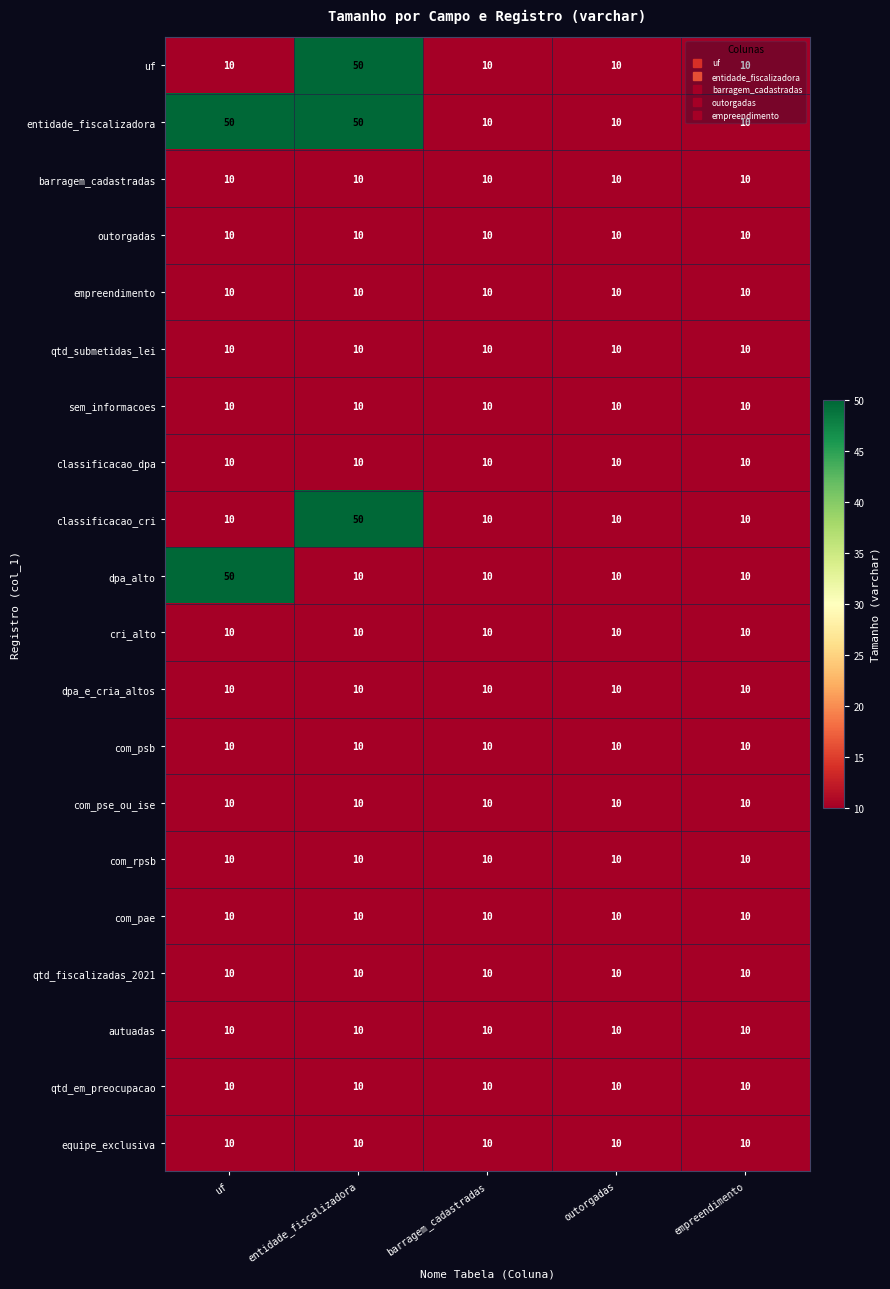

What is the difference between the highest and lowest values at entidade_fiscalizadora?

40